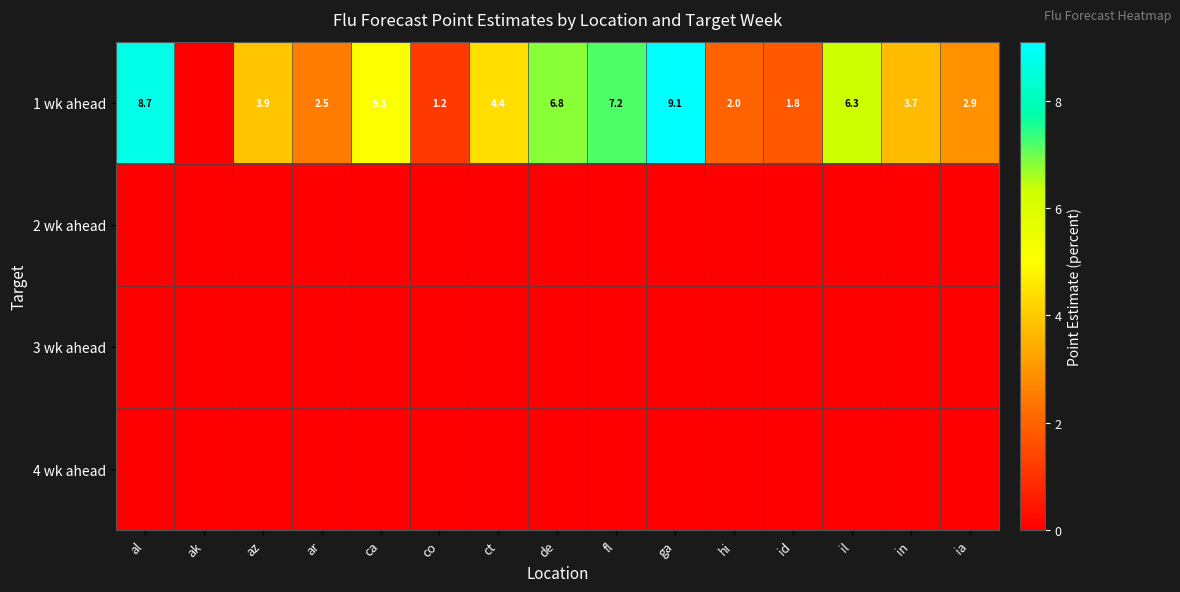

At which category is the sum across all series the highest?

ga